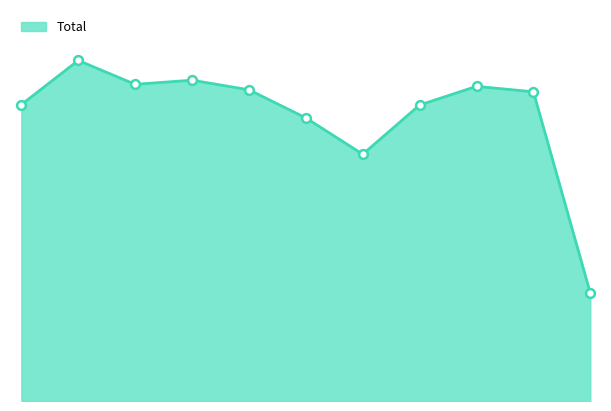

Does the chart have visible grid lines?

No